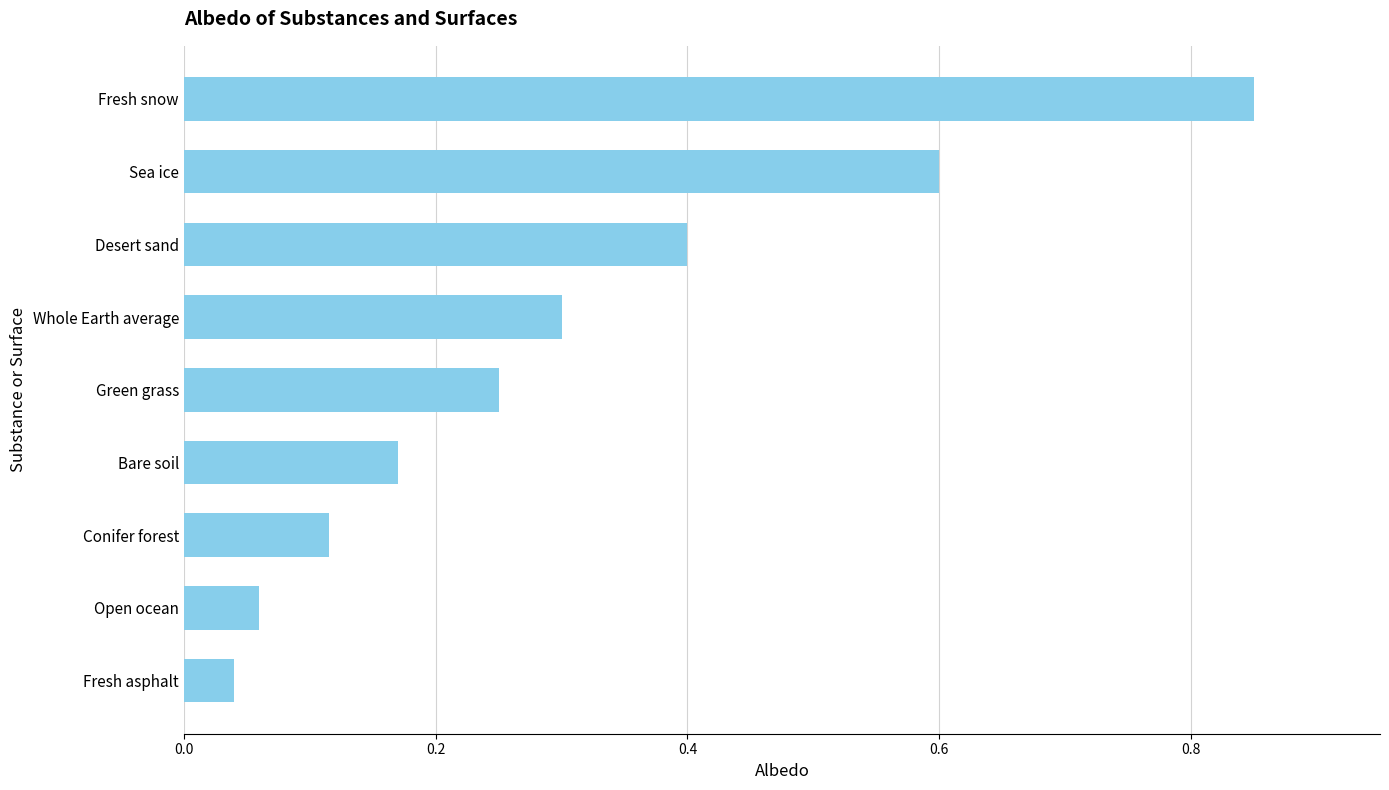

What is the average value?

0.3